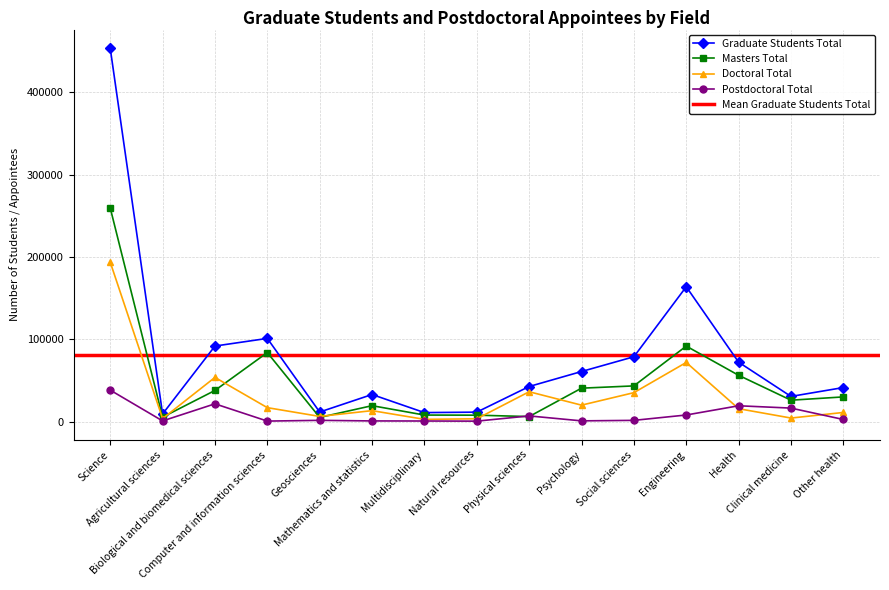

What is the value of the Doctoral Total point at the 12th from the left?

72065